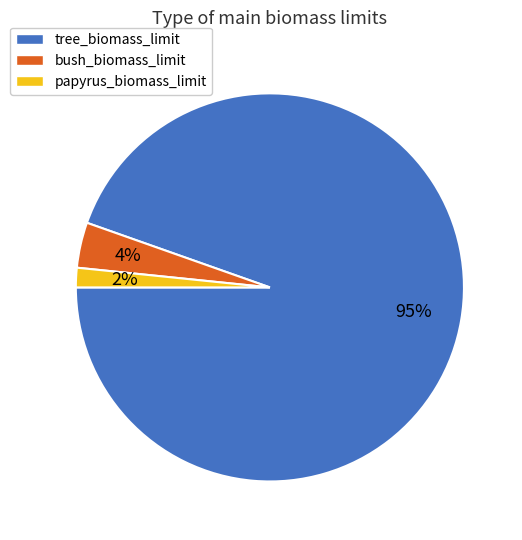

Between bush_biomass_limit and papyrus_biomass_limit, which is larger?

bush_biomass_limit